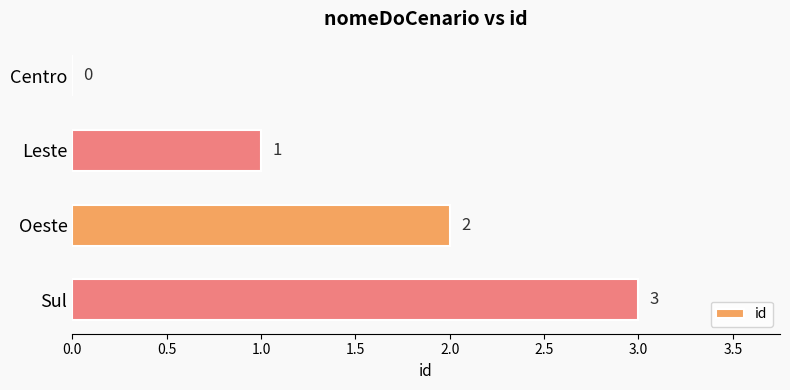

What is the maximum value shown in the chart?

3